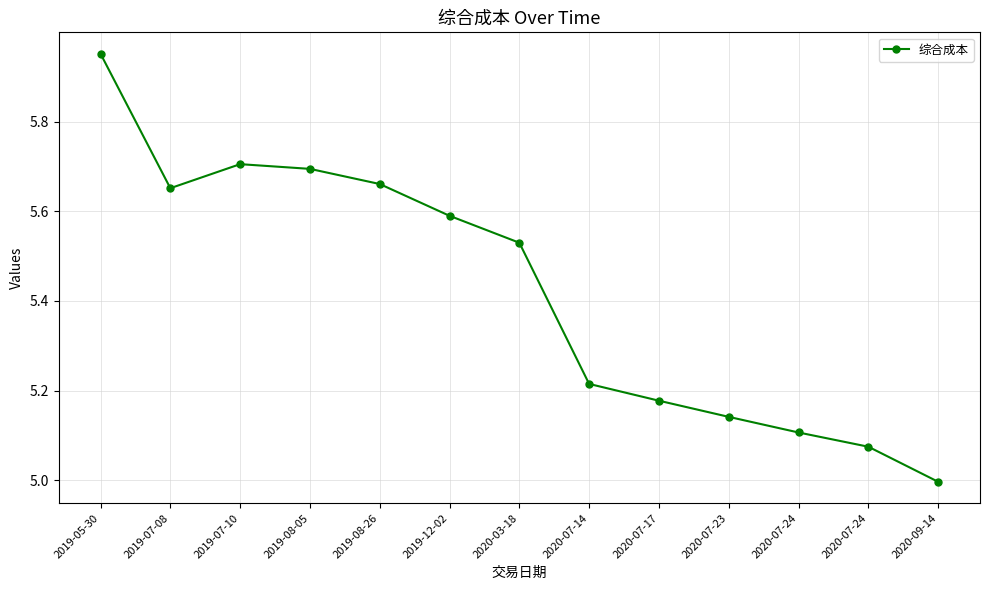

Which has a higher value, 2020-07-24 or 2020-07-14?

2020-07-14